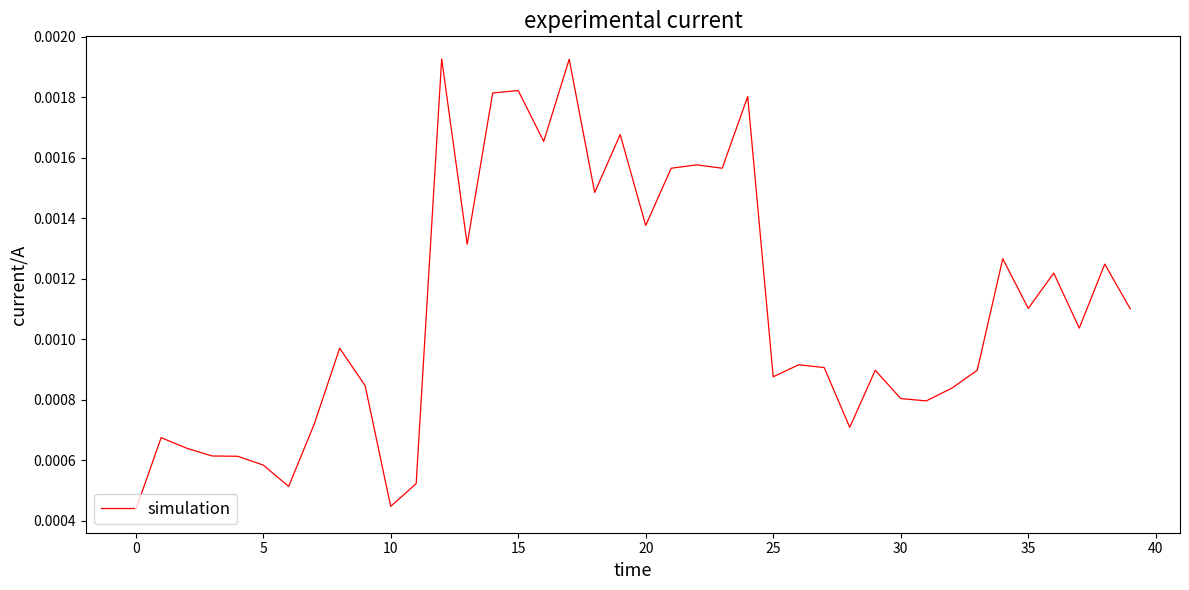

How many lines are shown in the chart?

1